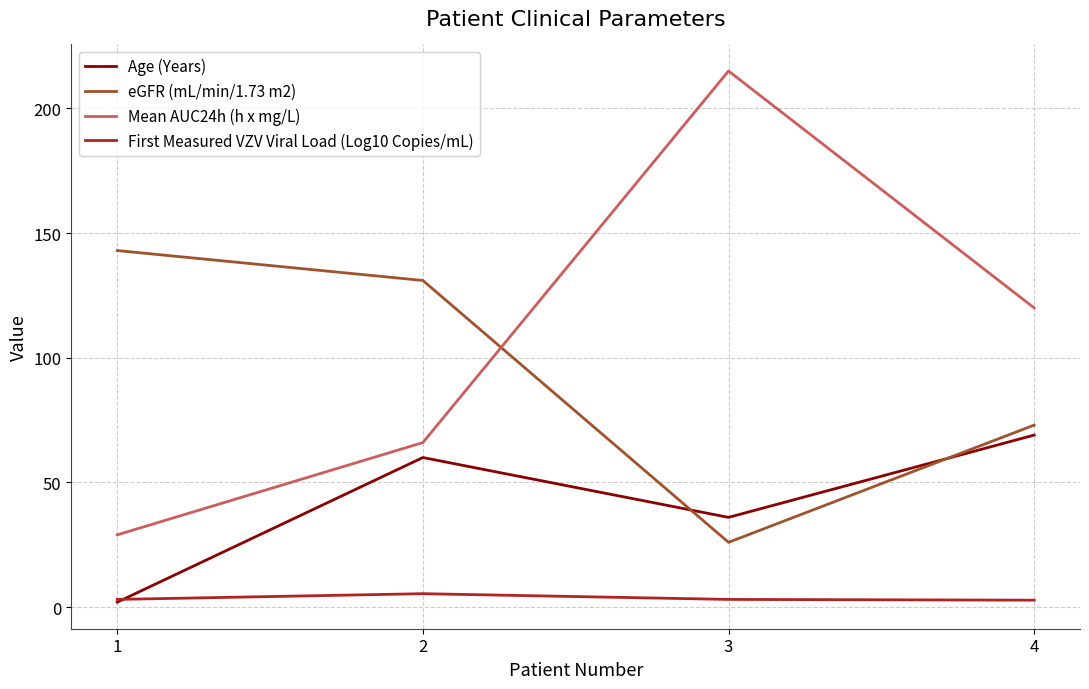

What is the difference between the highest and lowest values at 1?

141.0